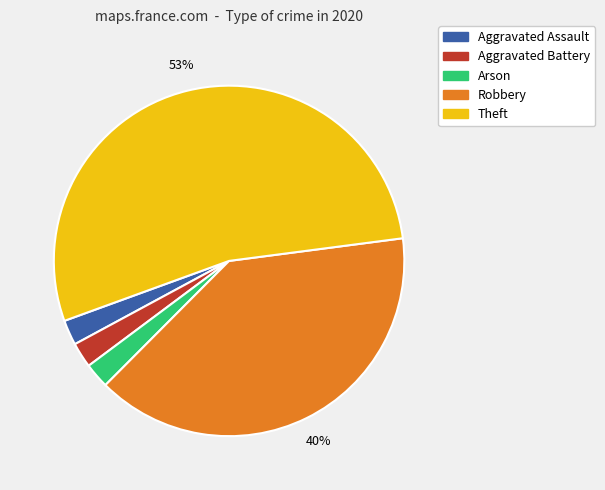

To the nearest percent, what is the average slice percentage?

20%